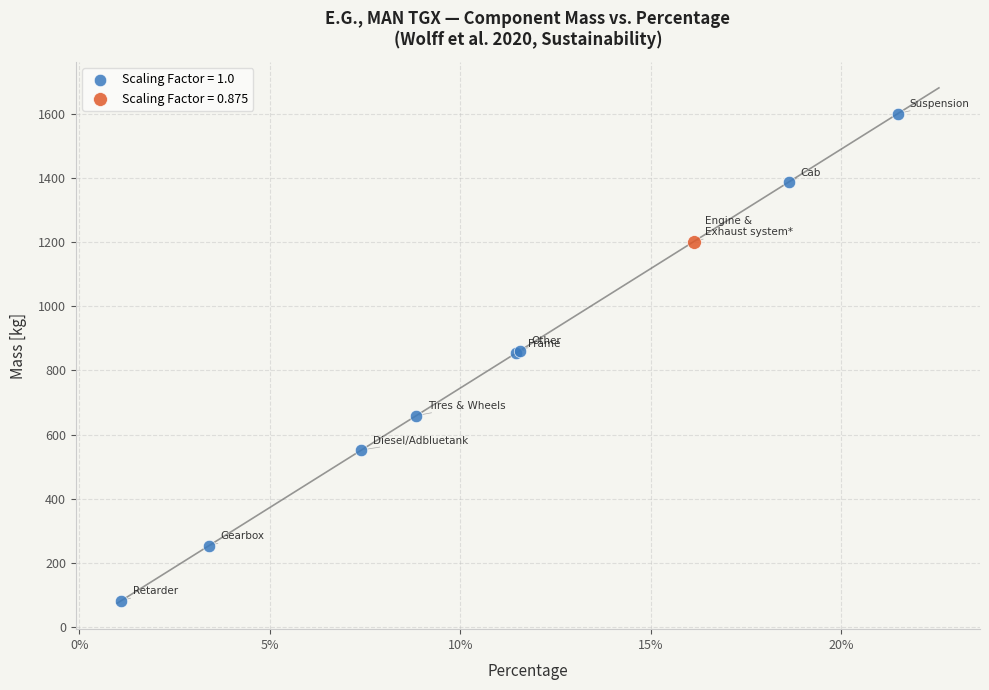

Which series reaches the minimum Y coordinate?

Scaling Factor = 1.0